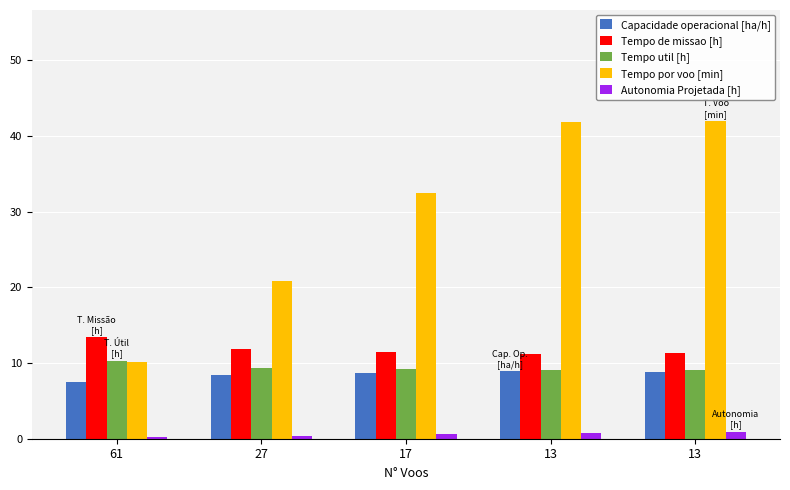

Which series has the largest total across all categories?

Tempo por voo [min]